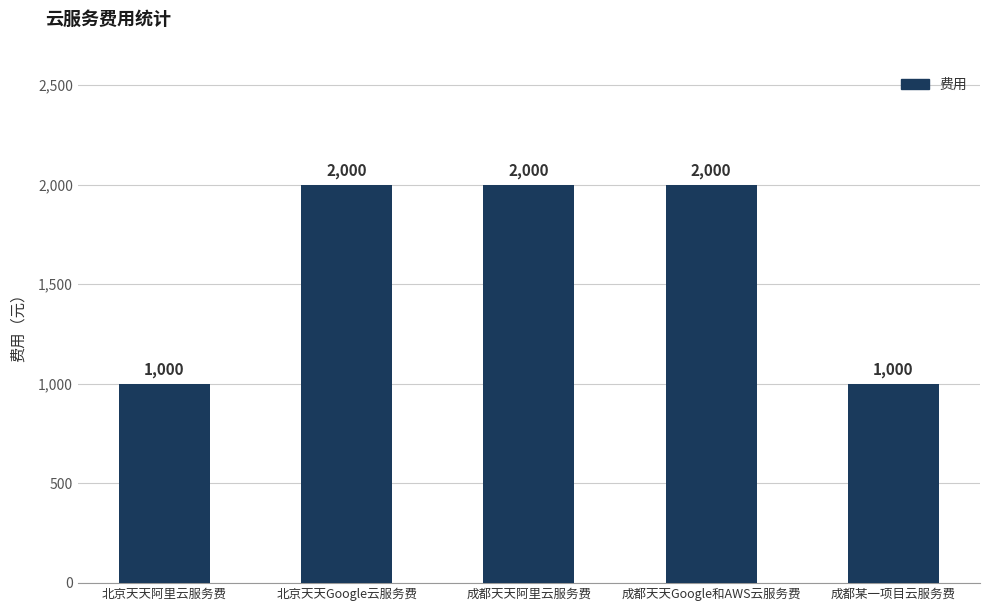

The value at 成都天天Google和AWS云服务费 is 3231. True or false?

False